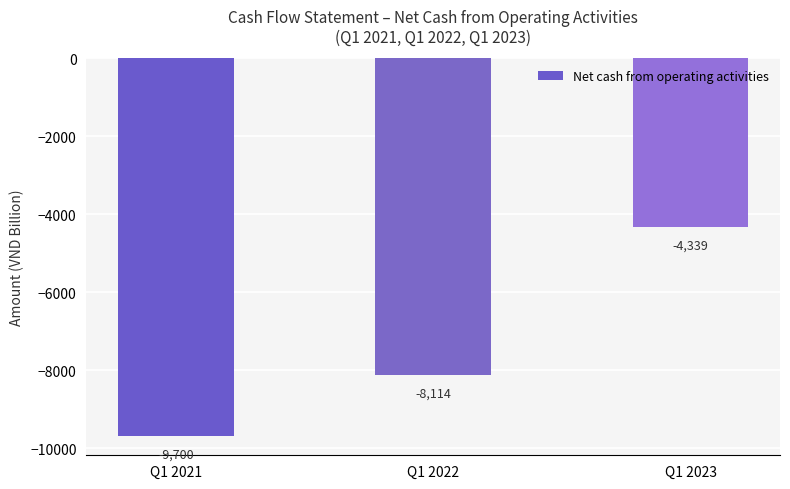

At which category does the chart reach its peak across all series?

Q1 2023